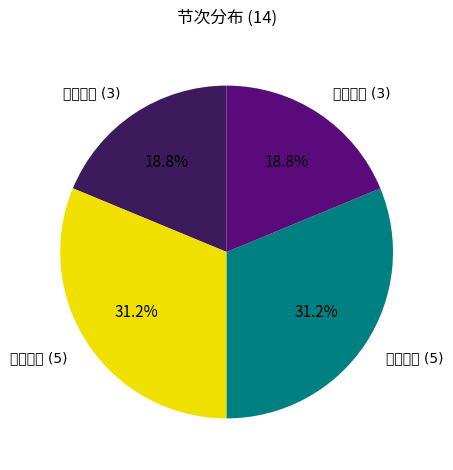

Rank the categories by value from lowest to highest.

第一节课, 第四节课, 第二节课, 第三节课